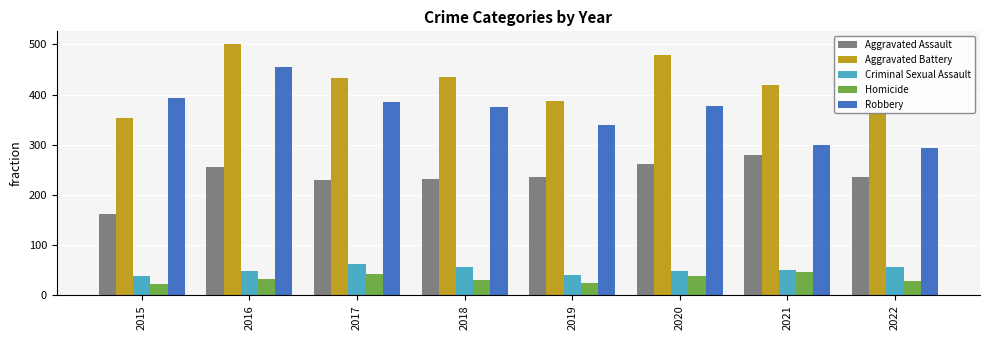

How many data points in Homicide are less than 33?

4